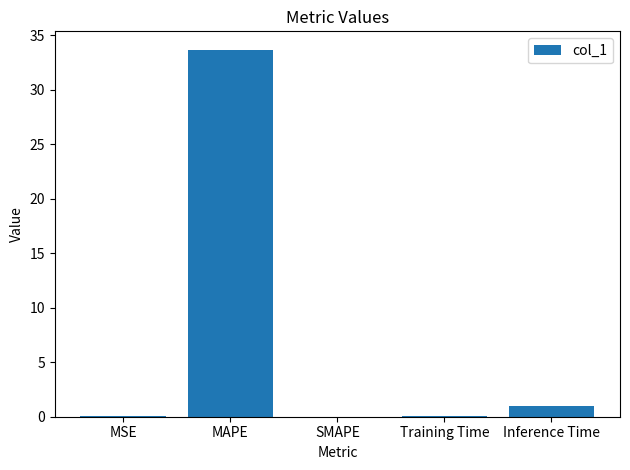

The chart shows a value of 1.0 at Inference Time. True or false?

True